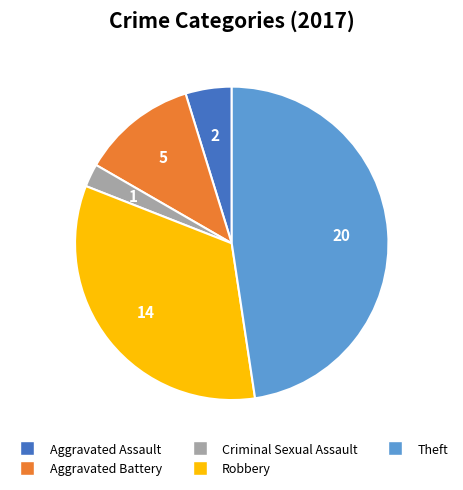

Does any single category account for the majority?

No